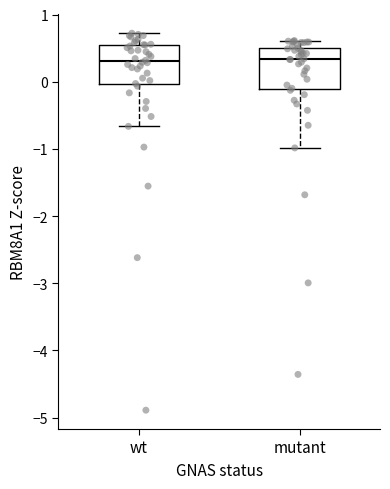

Reading left to right, read every box against the y-axis: the position of its median line, the range the box covers, and the ends of its whiskers. The values are not printed on the chart, so give them approximately, as read against the axis.

wt: median 0.3, box 0.0 to 0.5, whiskers -0.7 to 0.7
mutant: median 0.3, box -0.1 to 0.5, whiskers -1.0 to 0.6